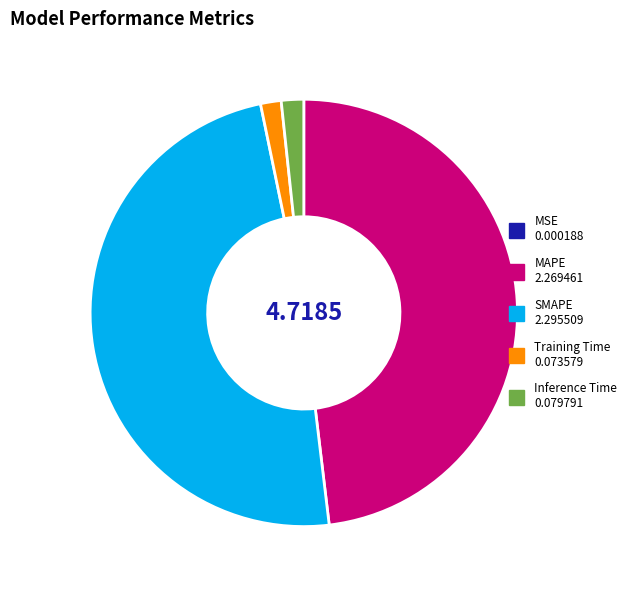

What is the largest slice in the pie chart?

SMAPE